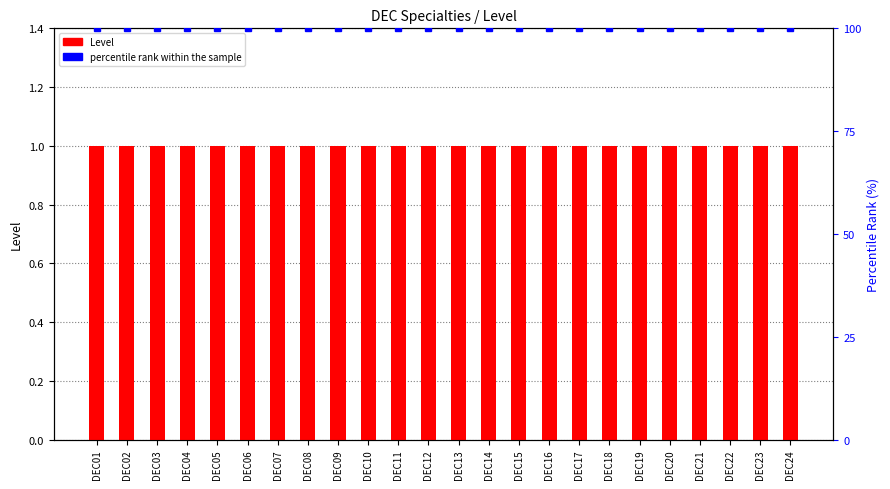

The value of percentile rank within the sample at DEC11 is 100. True or false?

True